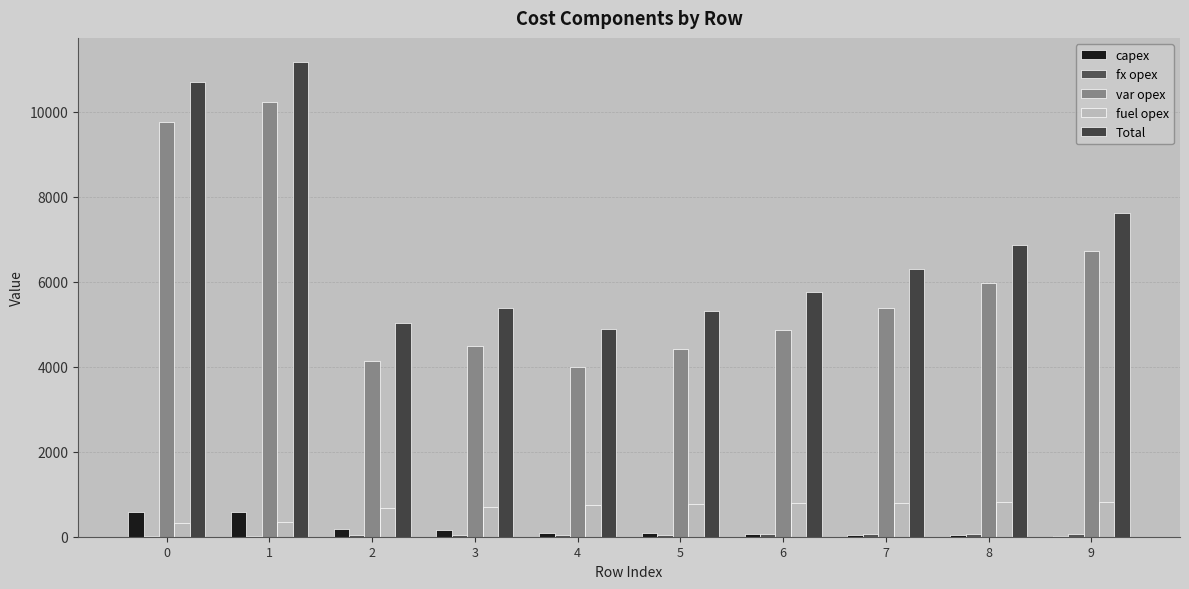

What is the average value of the var opex series?

5999